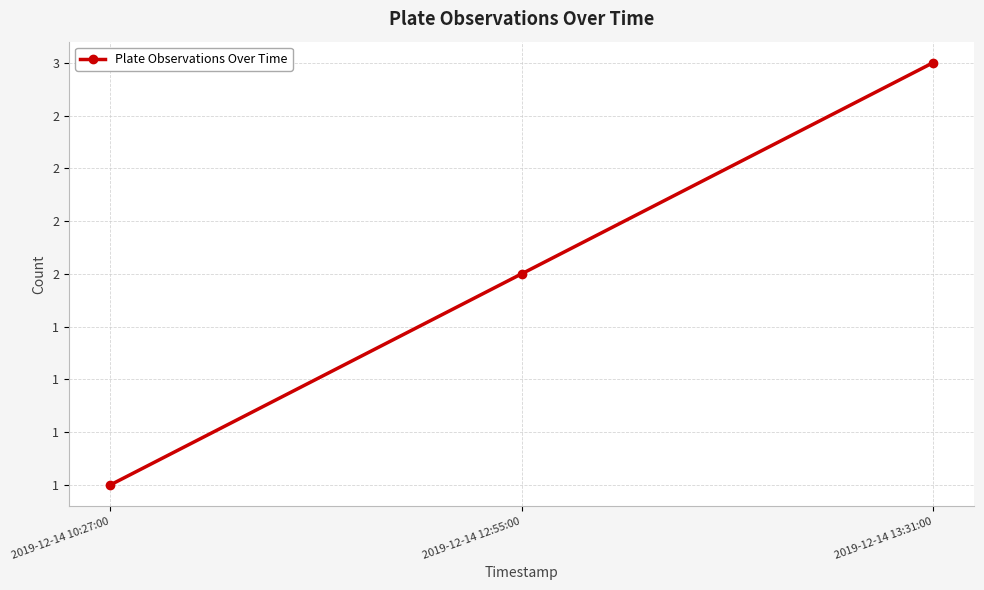

Rank the categories by value from highest to lowest.

2019-12-14 13:31:00, 2019-12-14 12:55:00, 2019-12-14 10:27:00